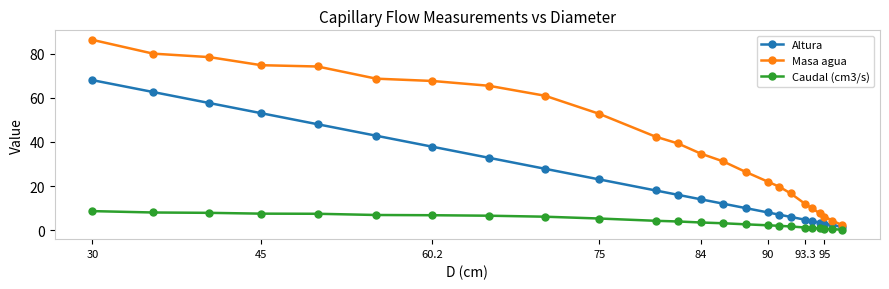

Which series has the largest range (max minus min)?

Masa agua